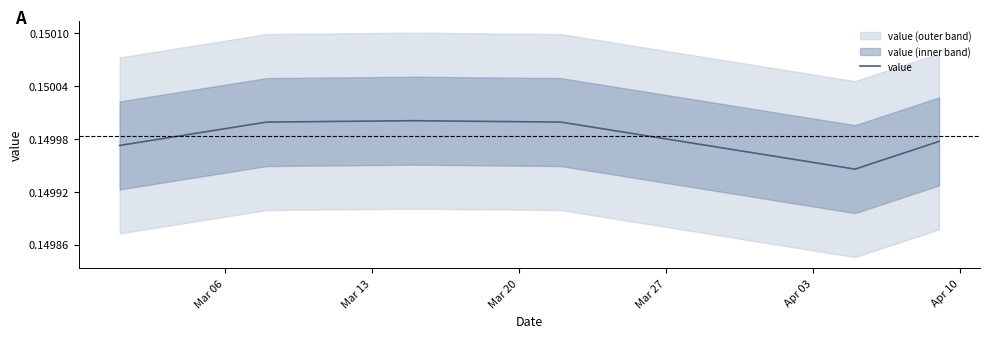

Does the chart have visible grid lines?

No